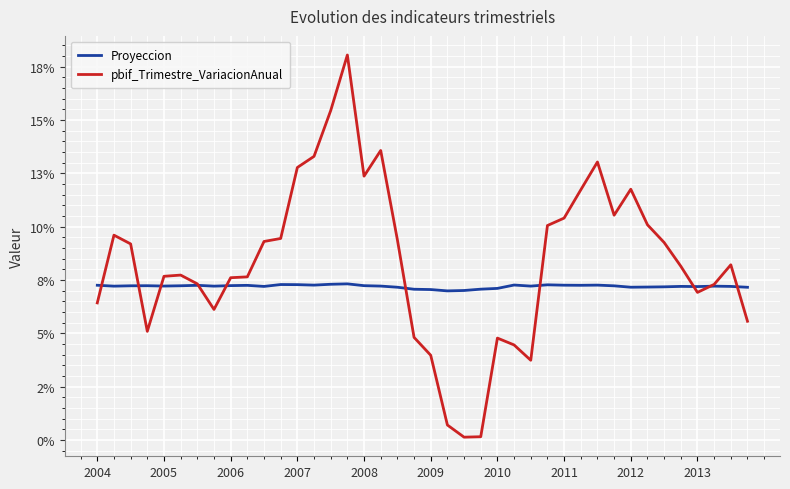

What are all the series names shown in the legend?

Proyeccion, pbif_Trimestre_VariacionAnual